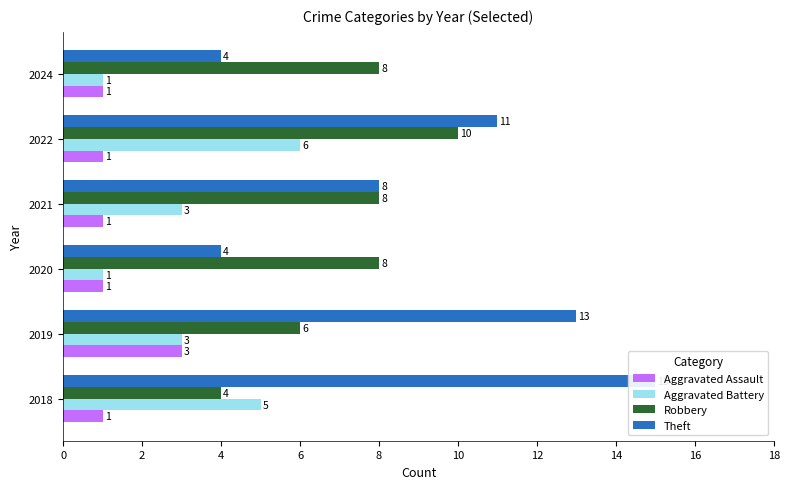

List the series in order of their peak value, lowest first.

Aggravated Assault, Aggravated Battery, Robbery, Theft